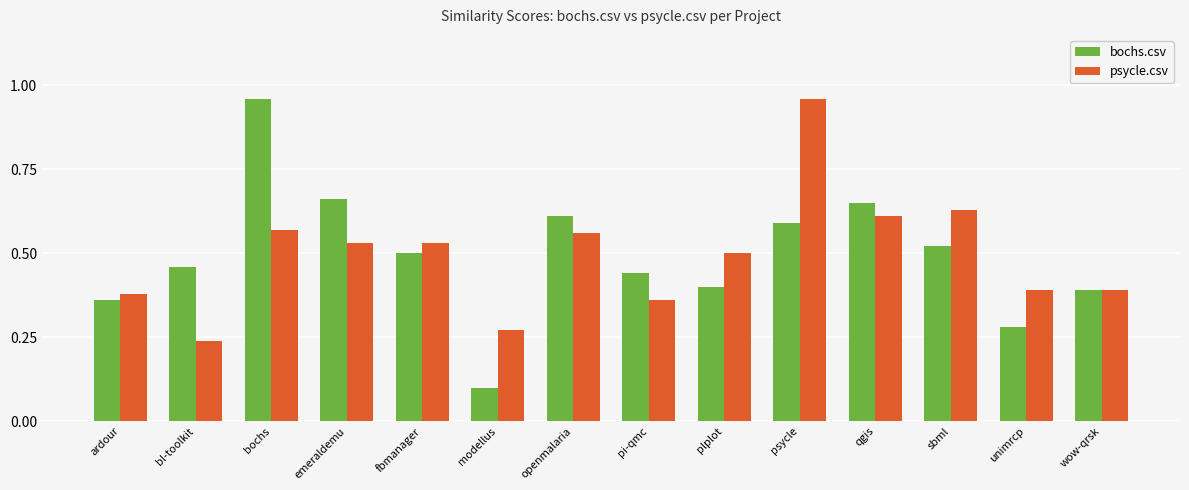

Is it true that bochs.csv equals 0.5 at sbml?

True